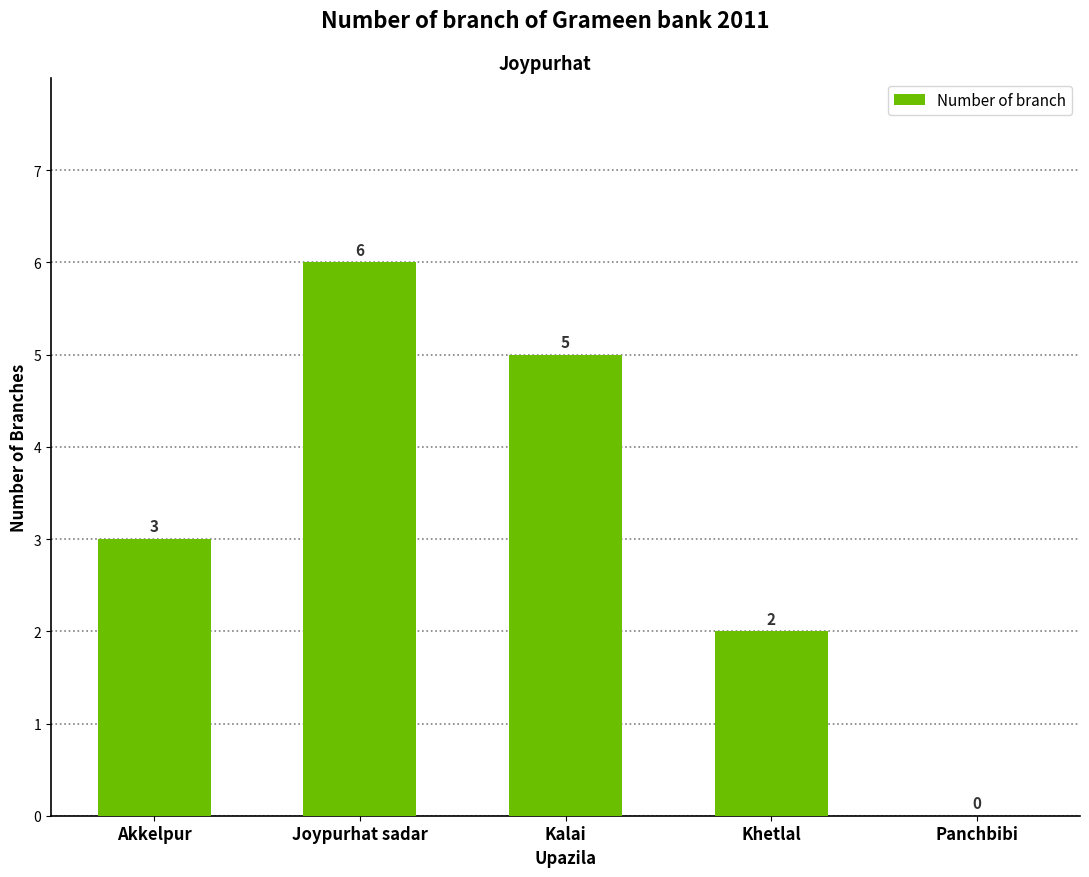

Are the bars horizontal?

No